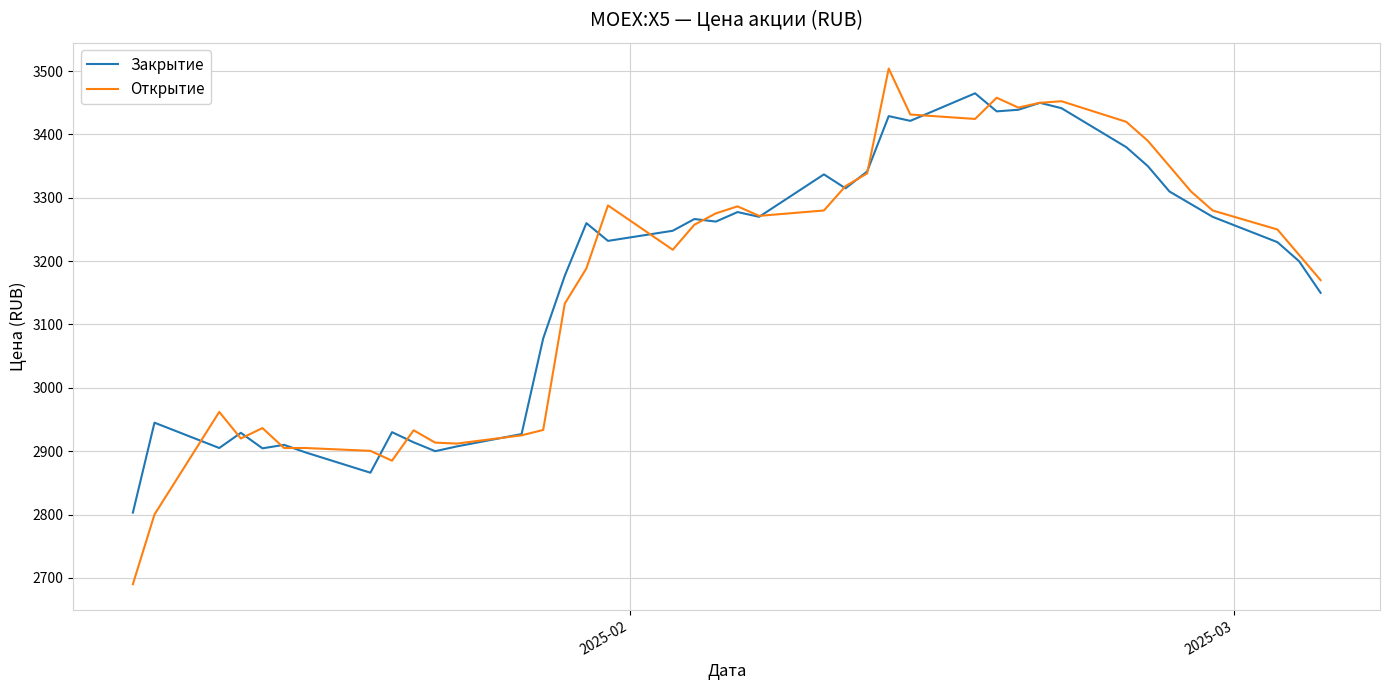

Which series has the largest range (max minus min)?

Открытие